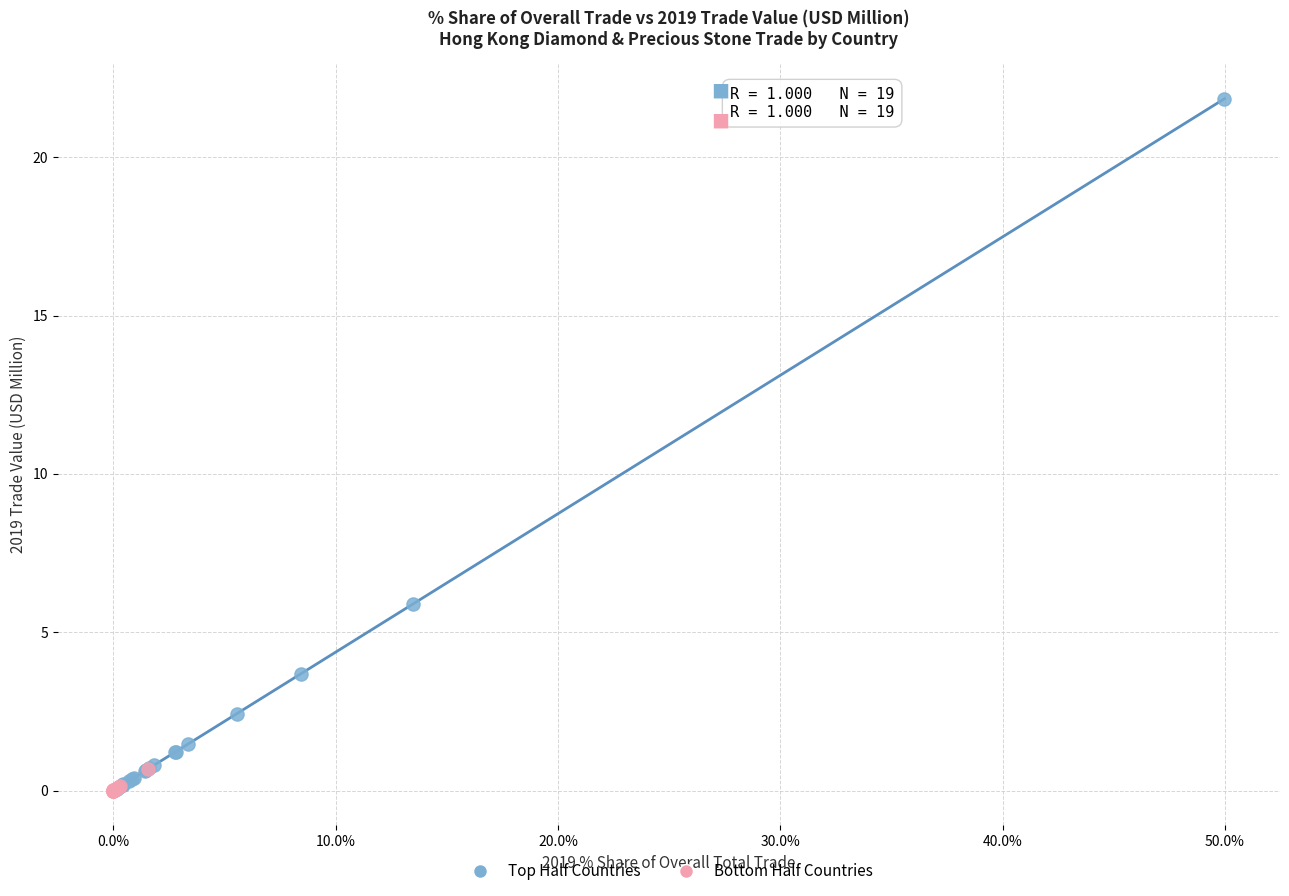

Which series has the widest spread of Y values?

Top Half Countries